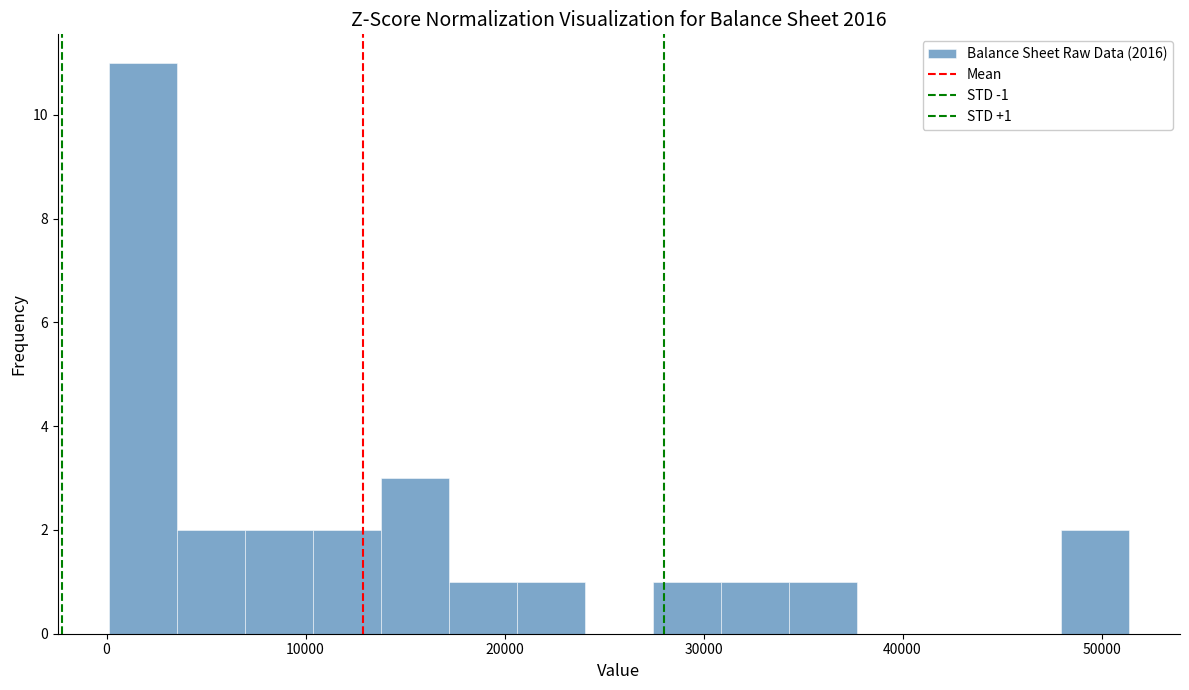

Read against the x-axis, roughly where is the centre of the tallest bar?

2000